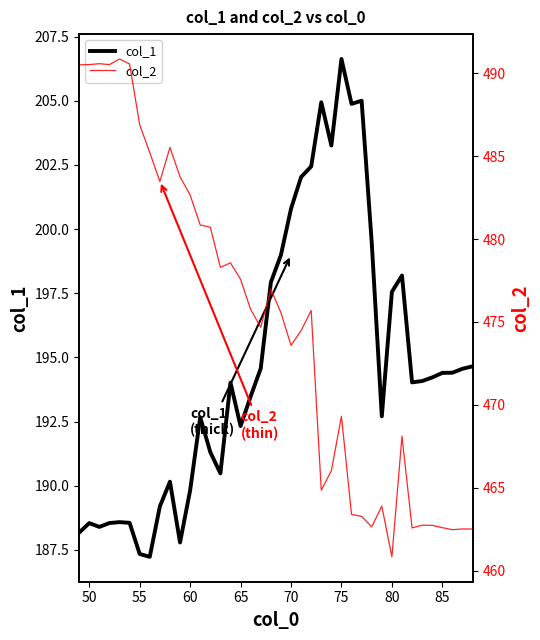

What is the maximum value shown in the chart?

490.9